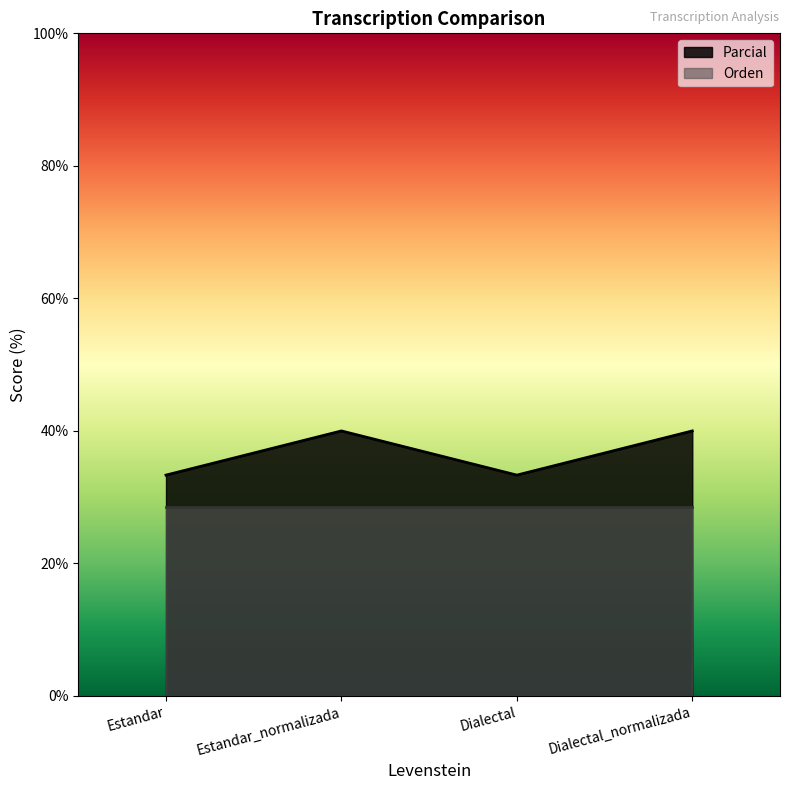

Where is the first local minimum?

Dialectal